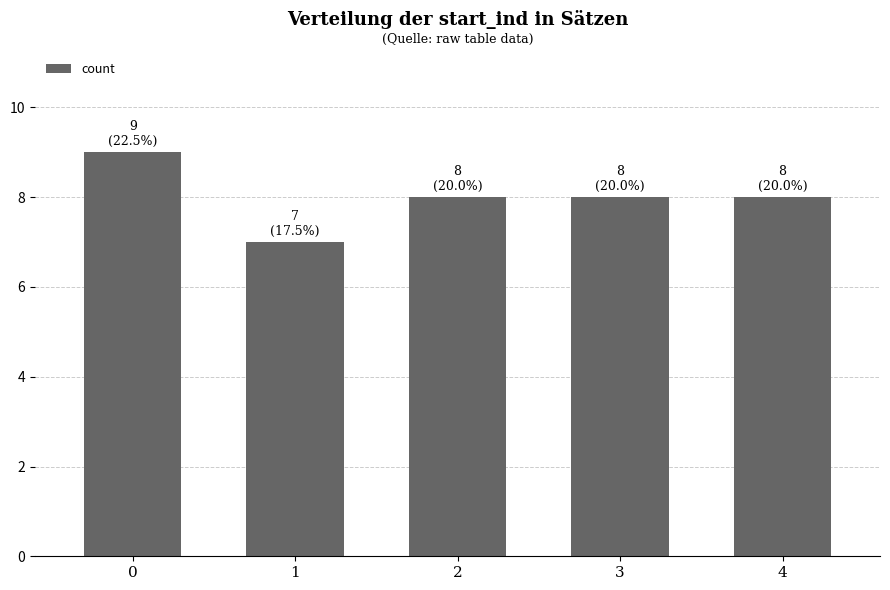

What is the change in value from 0 to 3?

-1